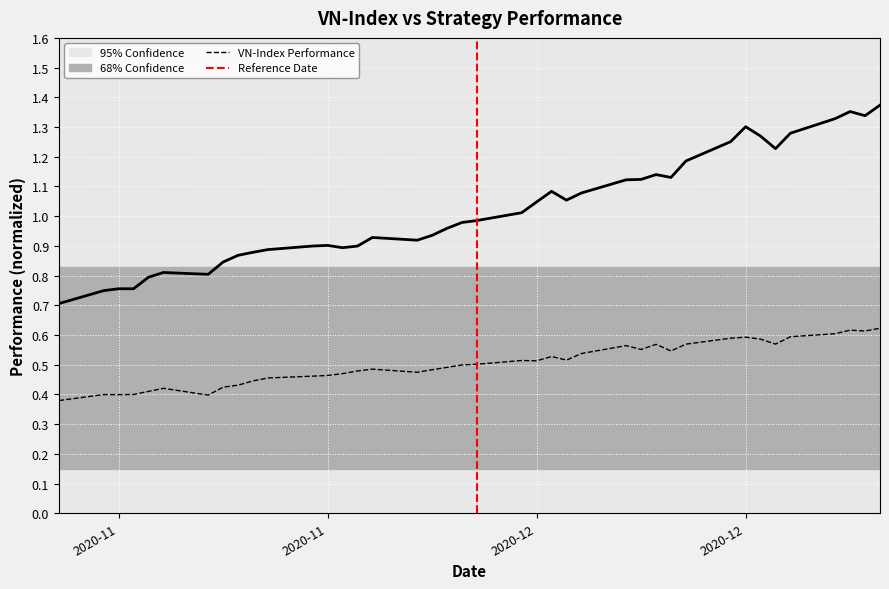

What is the maximum value for VN-Index?

0.6